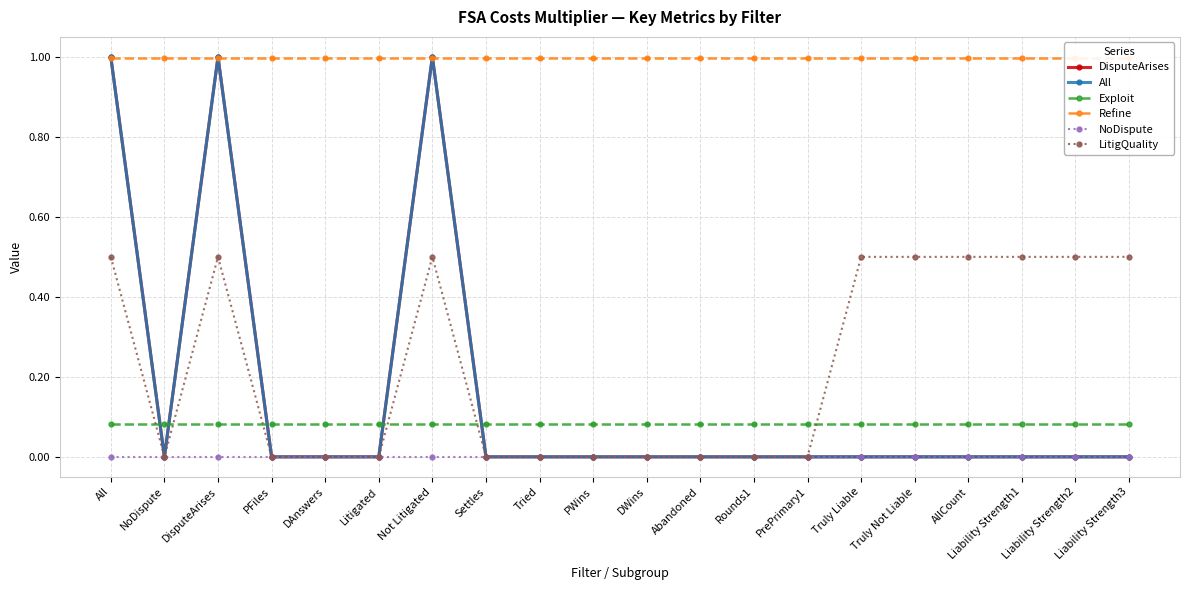

What is the difference between the maximum and second lowest values in the LitigQuality series?

0.5